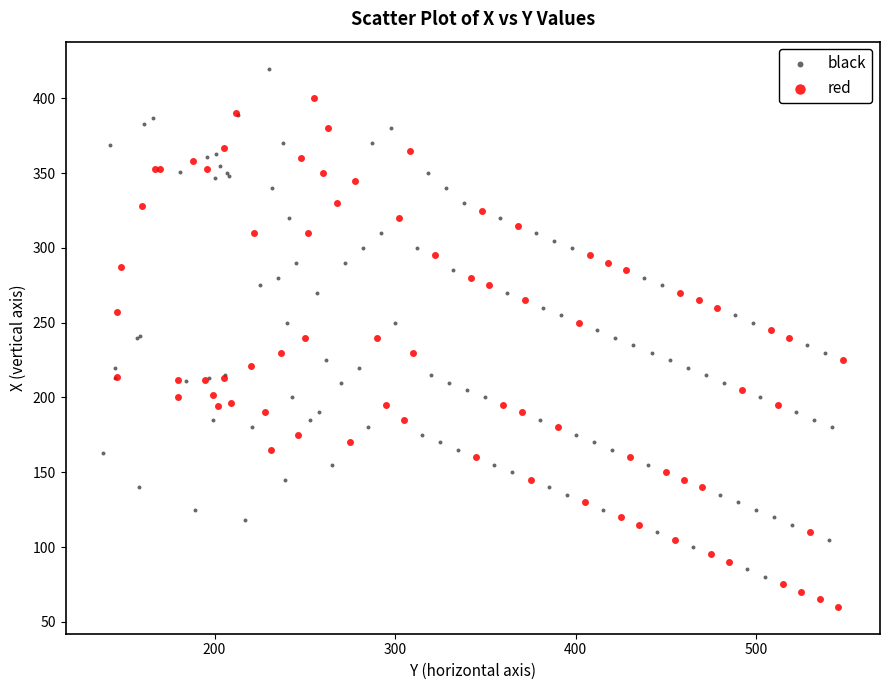

Which series contains the lowest Y value?

red